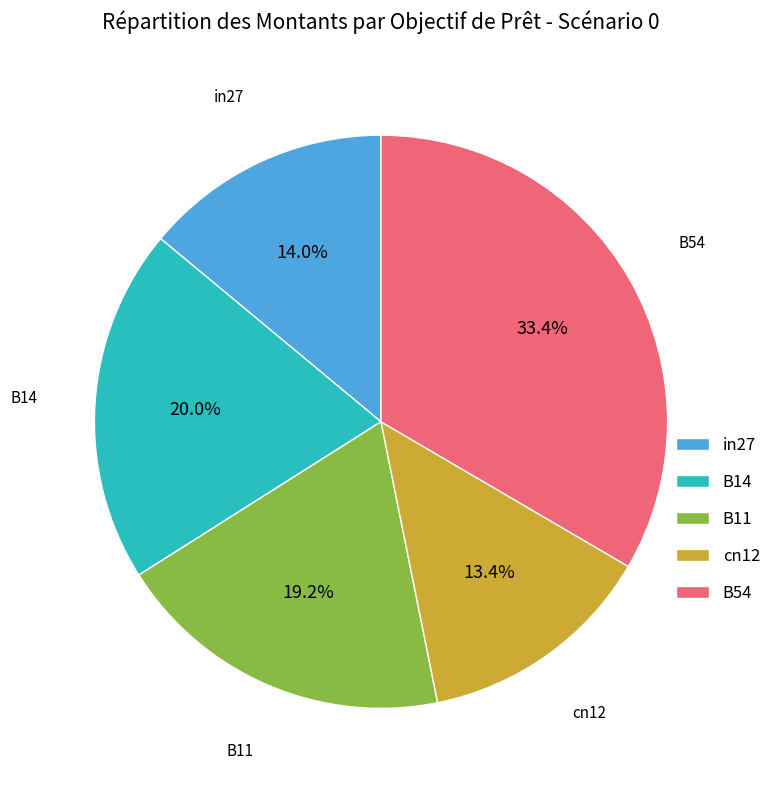

How many slices are in this pie chart?

5